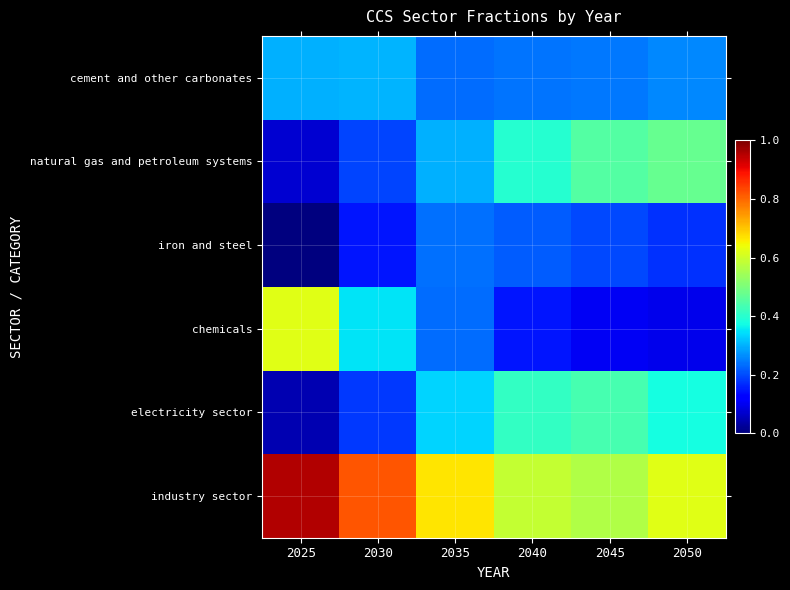

How many series are shown in this chart?

6